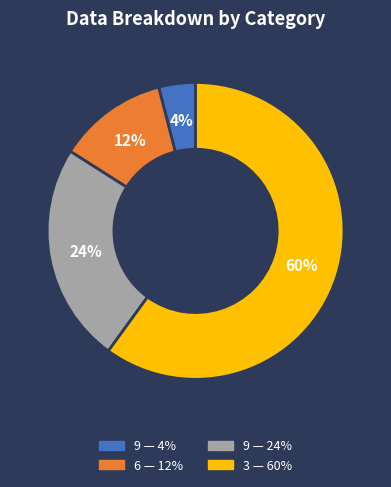

To the nearest percent, what is the average slice percentage?

25%